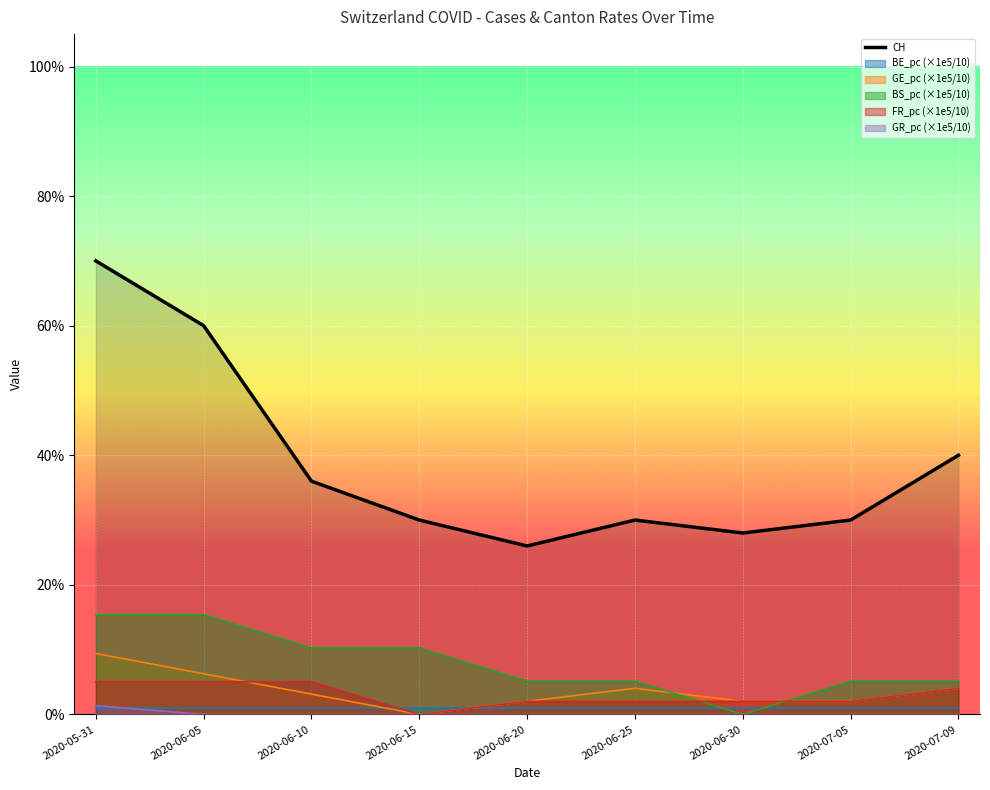

At which label is the value closest to 0?

2020-06-20